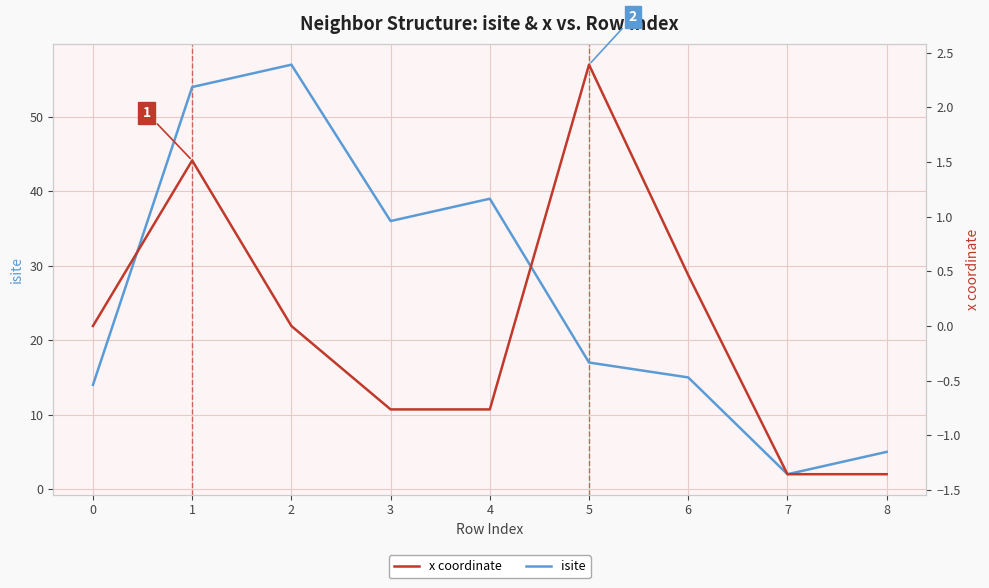

Does the chart have visible grid lines?

Yes